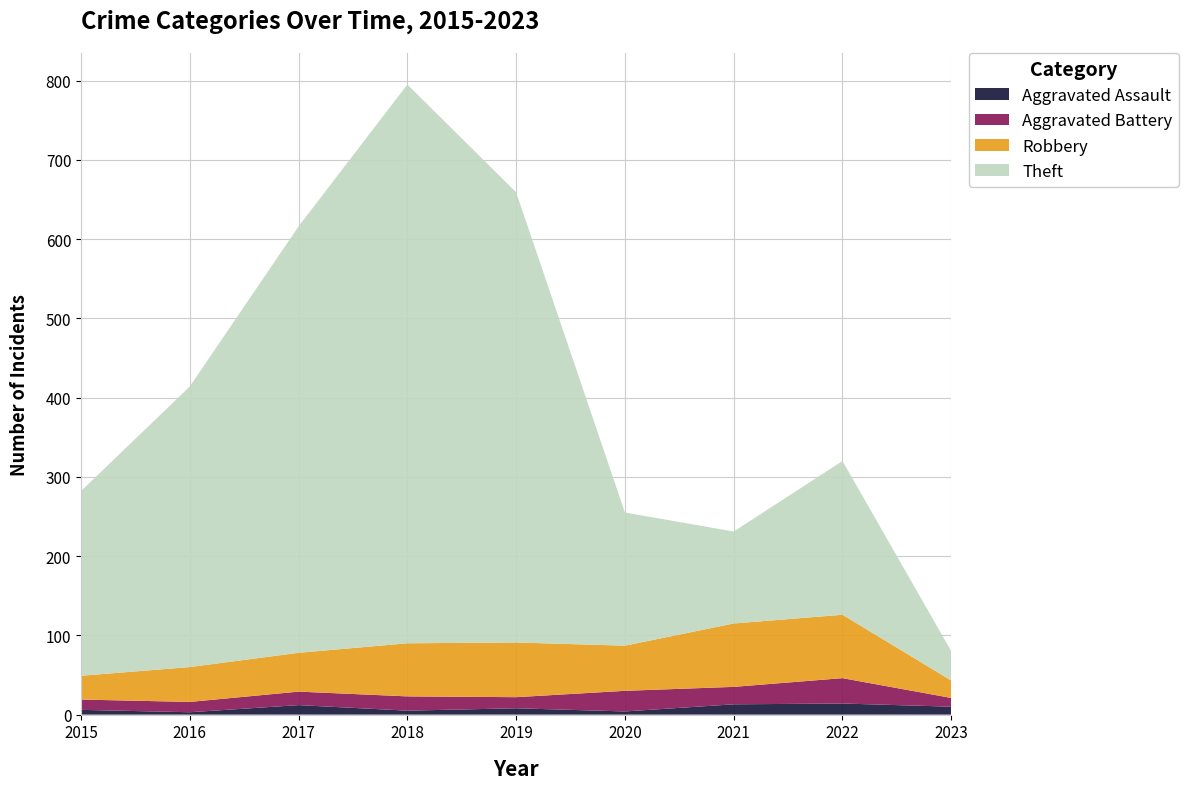

Reading left to right, transcribe all the data shown in this chart.

Aggravated Assault: 2015=6	2016=3	2017=12	2018=5	2019=8	2020=4	2021=13	2022=14	2023=10
Aggravated Battery: 2015=13	2016=13	2017=17	2018=18	2019=14	2020=26	2021=22	2022=32	2023=11
Robbery: 2015=30	2016=44	2017=49	2018=67	2019=69	2020=57	2021=80	2022=80	2023=22
Theft: 2015=233	2016=354	2017=538	2018=705	2019=568	2020=168	2021=116	2022=194	2023=37